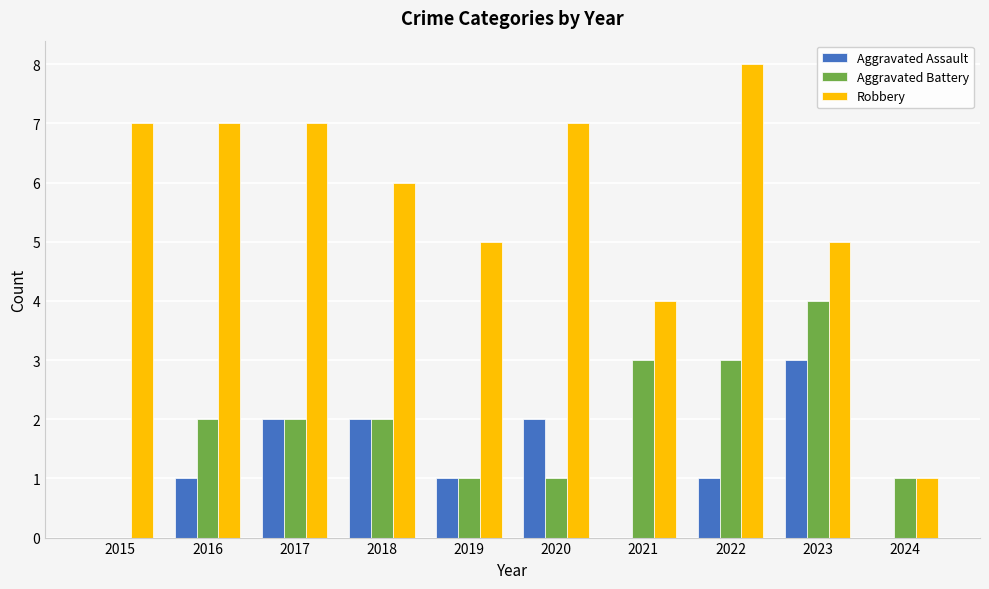

What value does the Robbery series have at 2020?

7